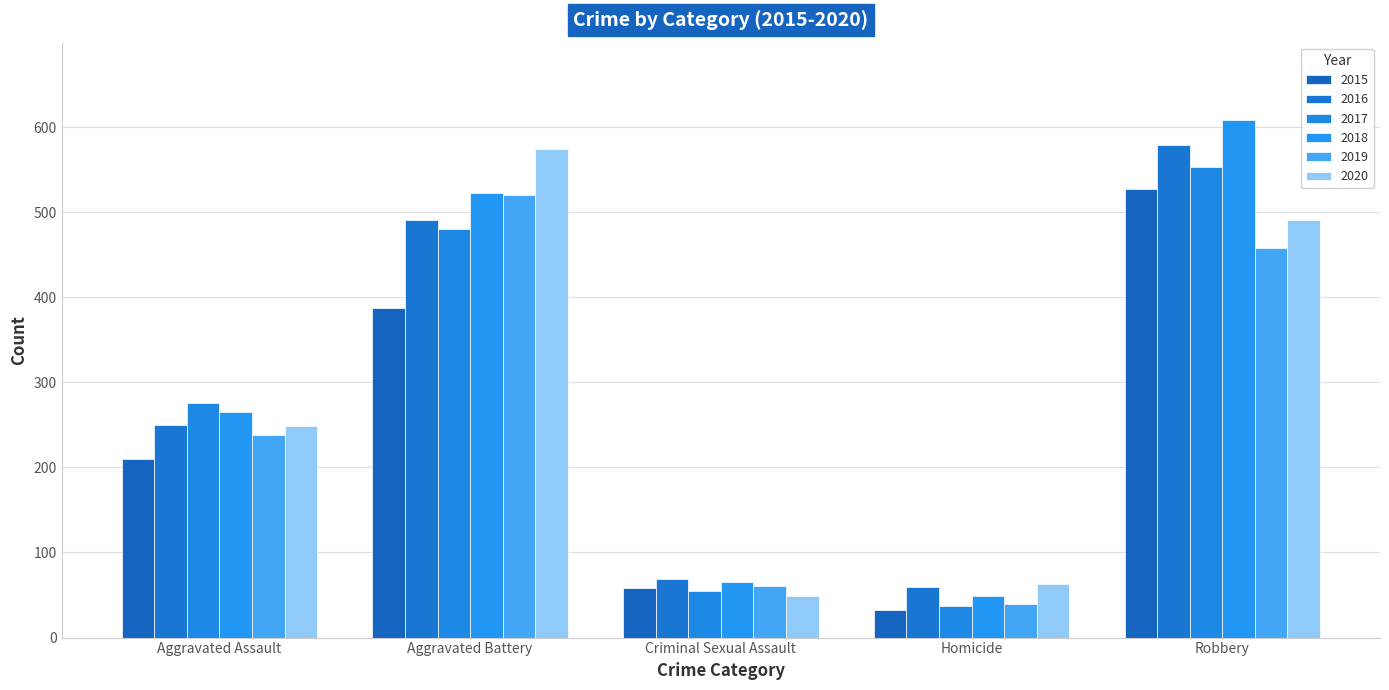

Does the chart contain any negative values?

No